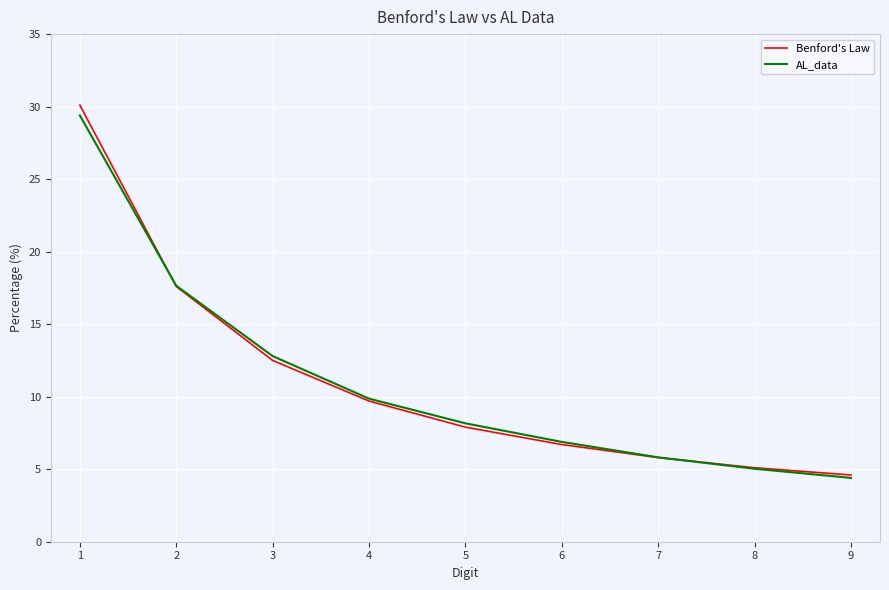

The AL_data series shows 6.9 at 6. True or false?

True